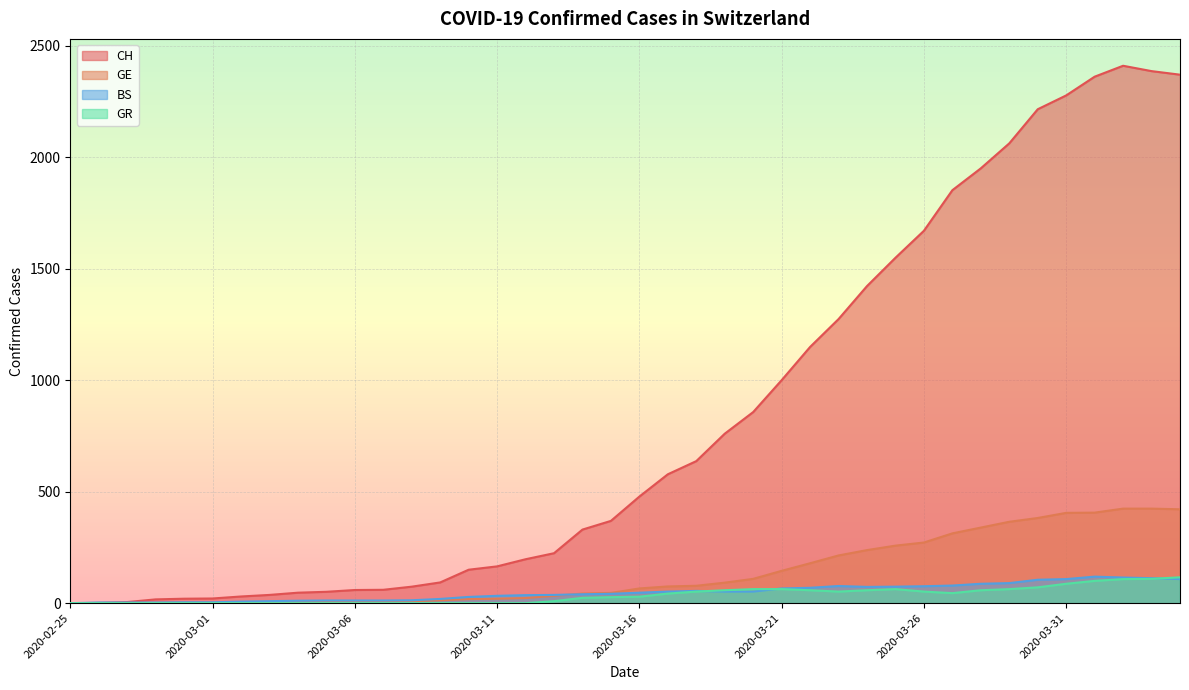

How many lines are shown in the chart?

4